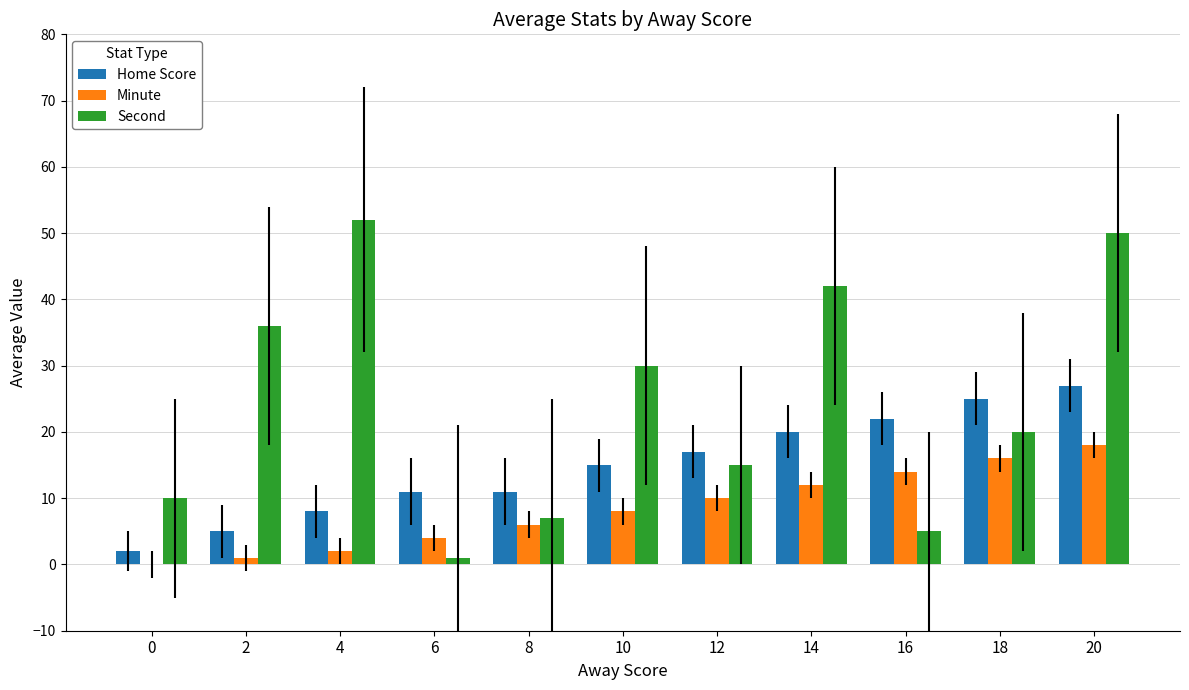

Between 10 and 16, which series saw the biggest shift?

Second